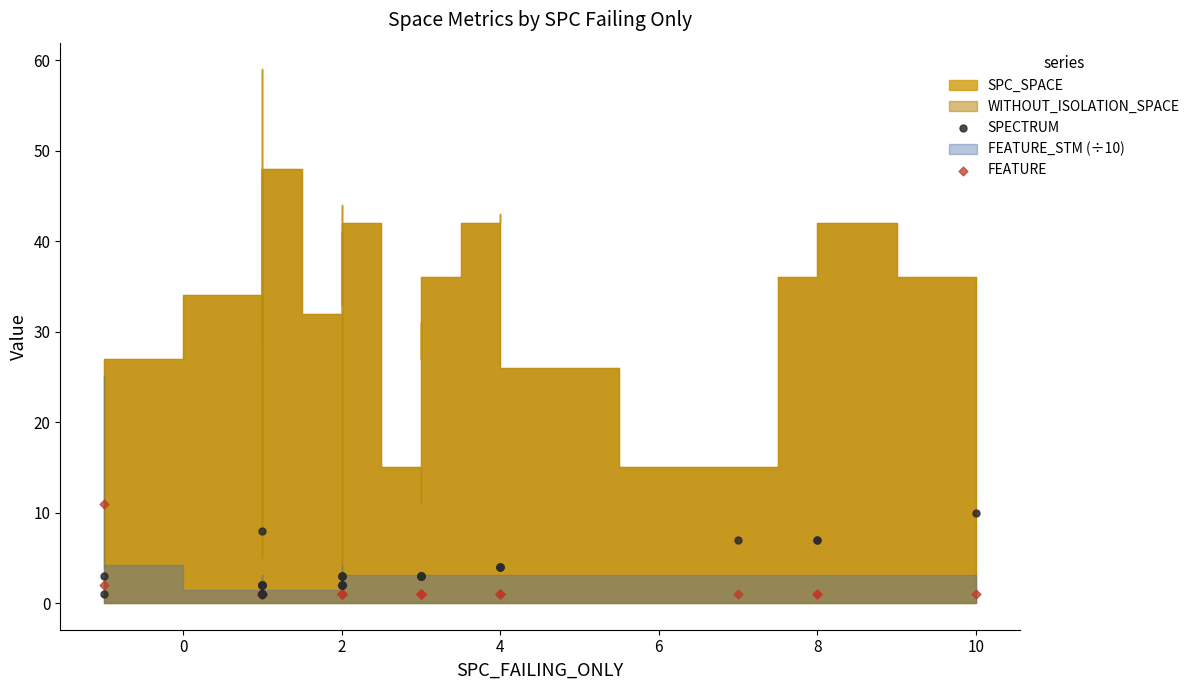

Which series has the largest Y range (max minus min)?

FEATURE